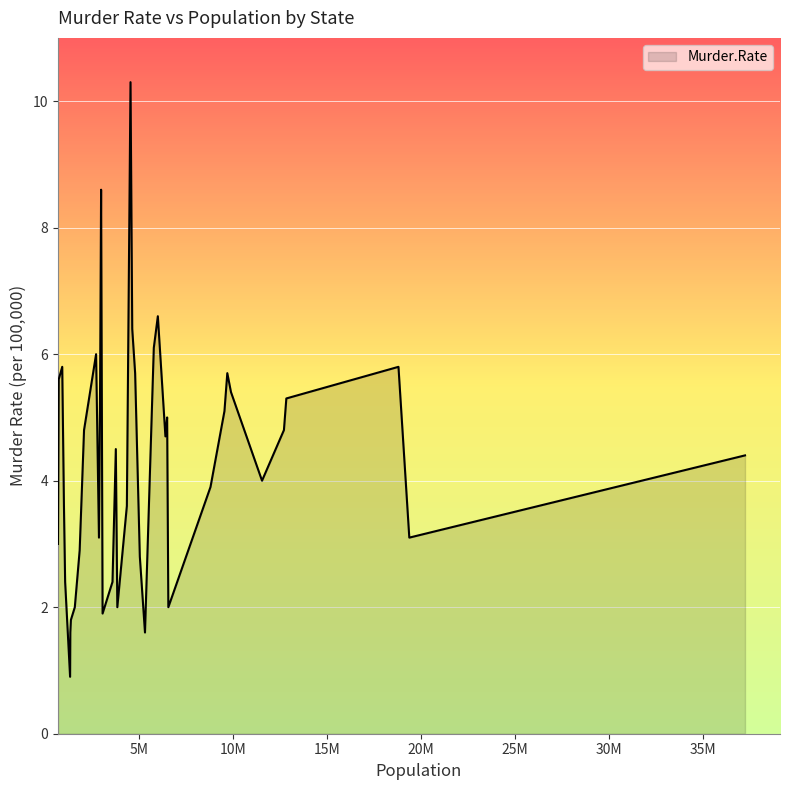

What is the greatest value displayed?

10.3